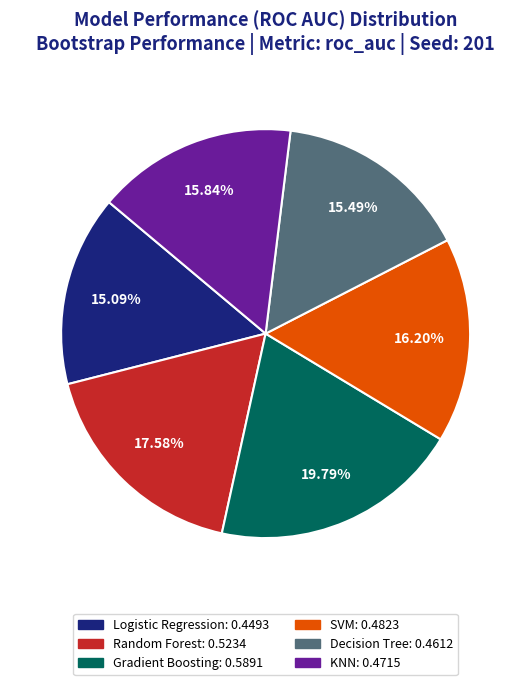

Does any single category account for the majority?

No